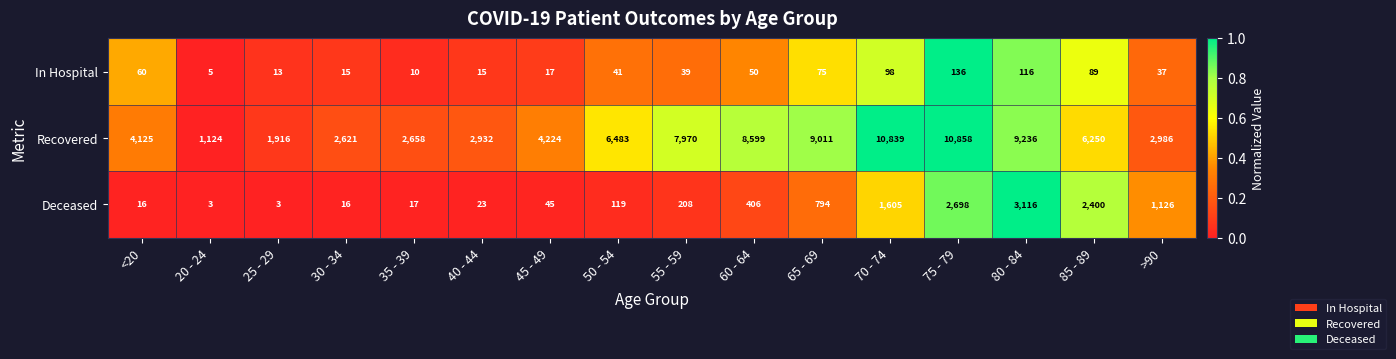

At which label does In Hospital reach its minimum?

20 - 24